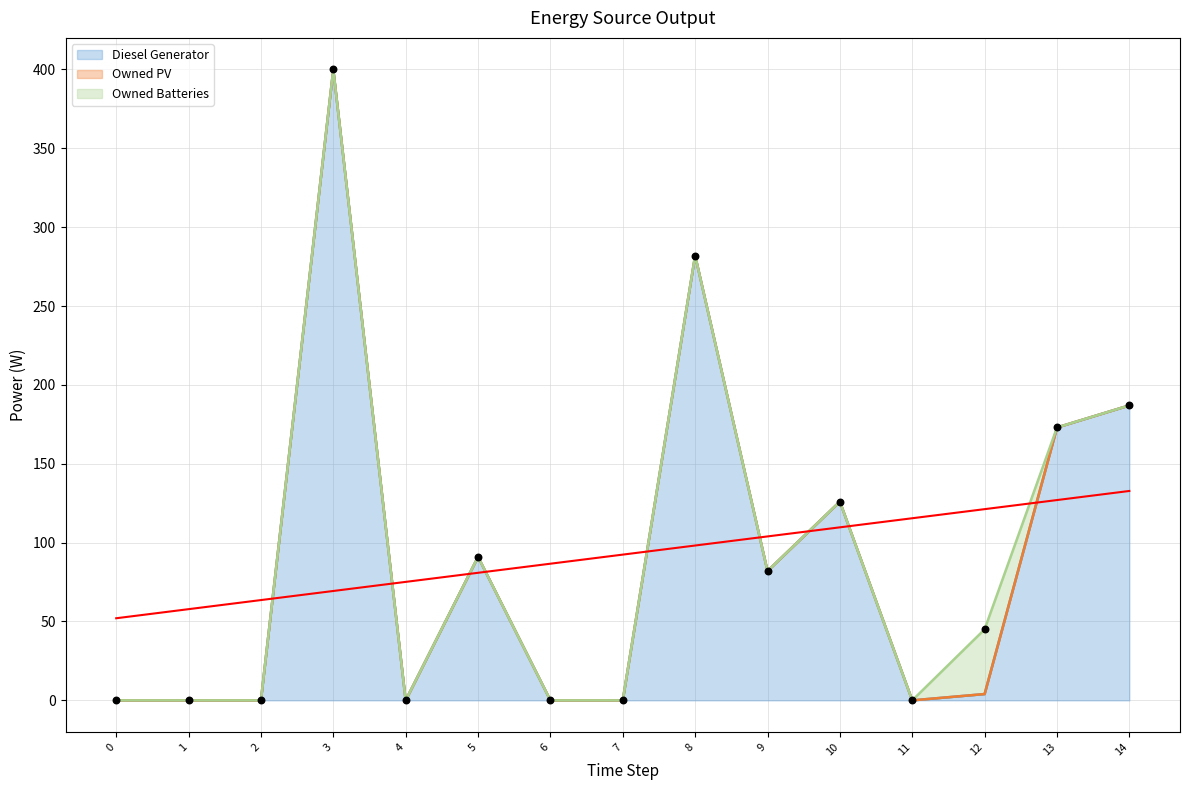

What are all the series names shown in the legend?

Diesel Generator, Owned PV, Owned Batteries